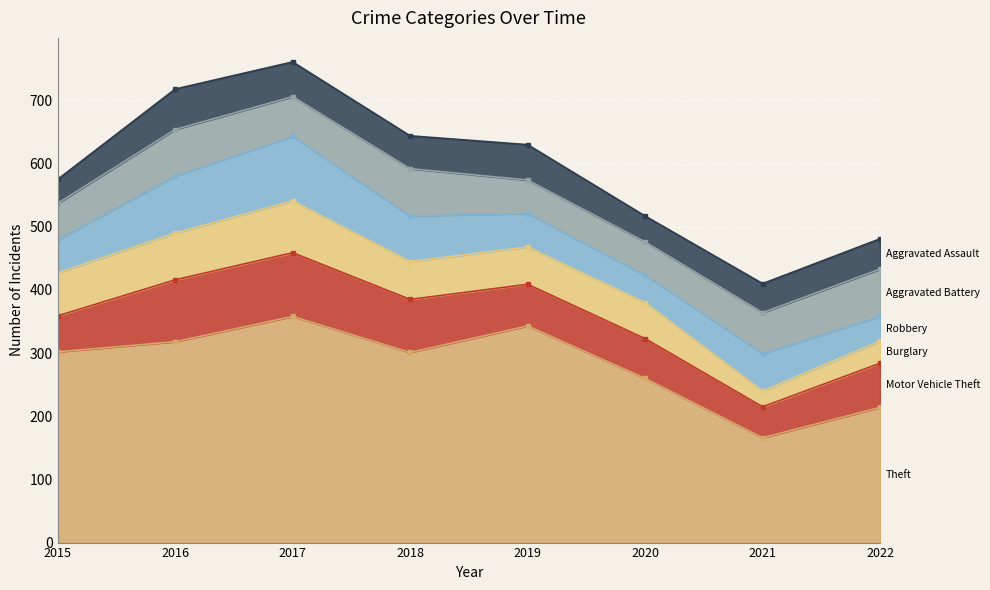

What is the value of the Theft point at the 5th from the left?

343